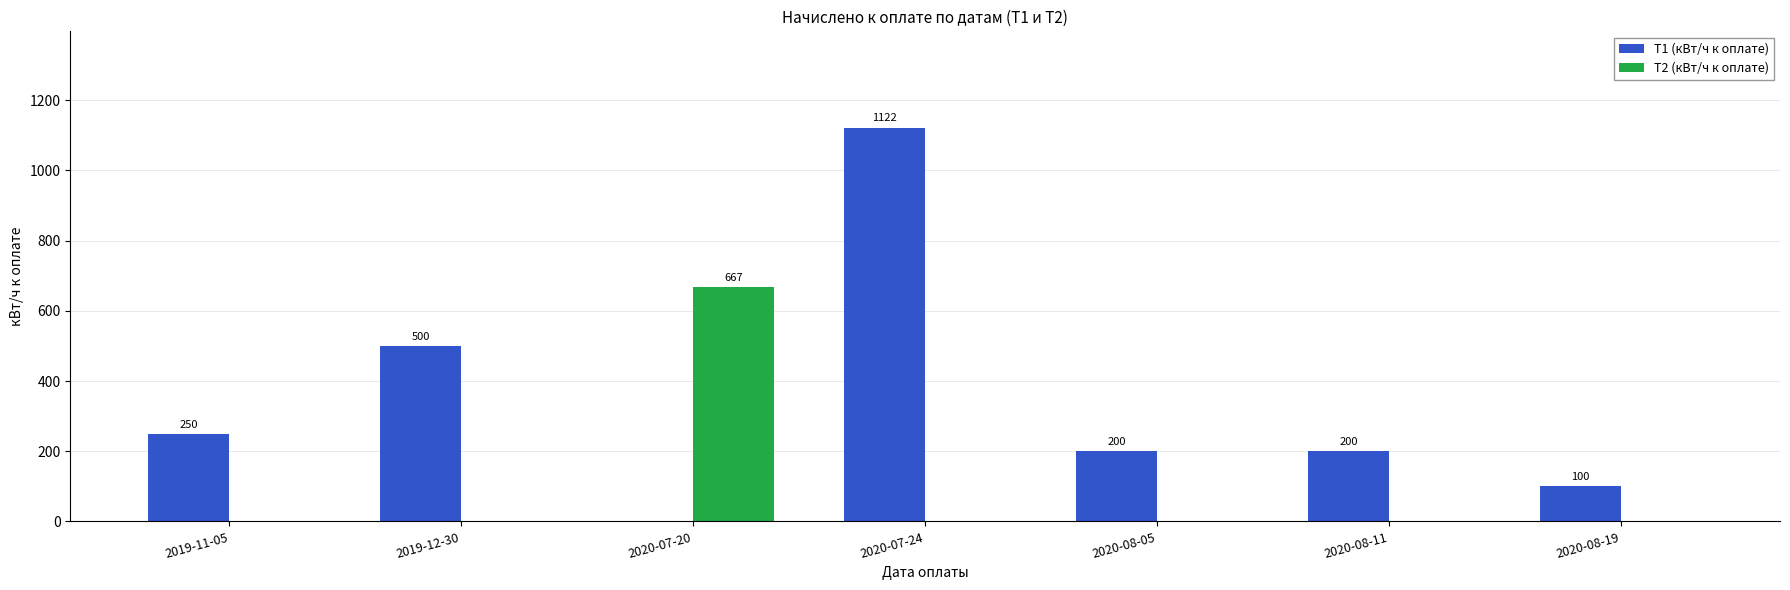

How many distinct data groups are displayed?

2